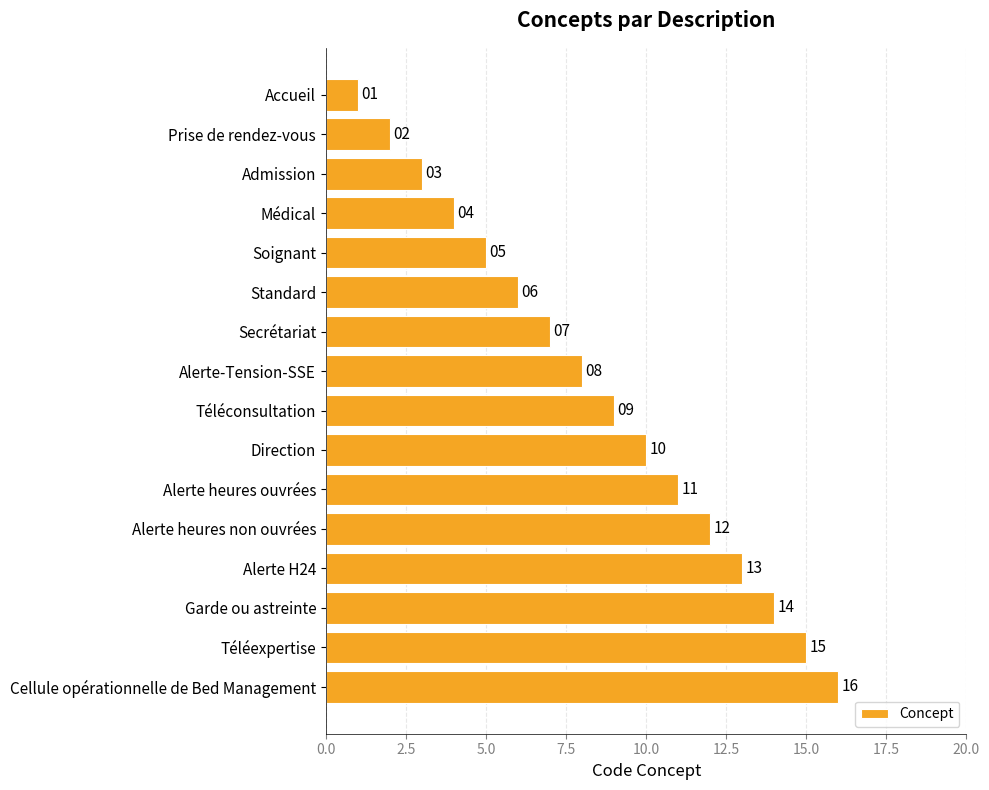

What is the difference between the second highest and second lowest values?

13